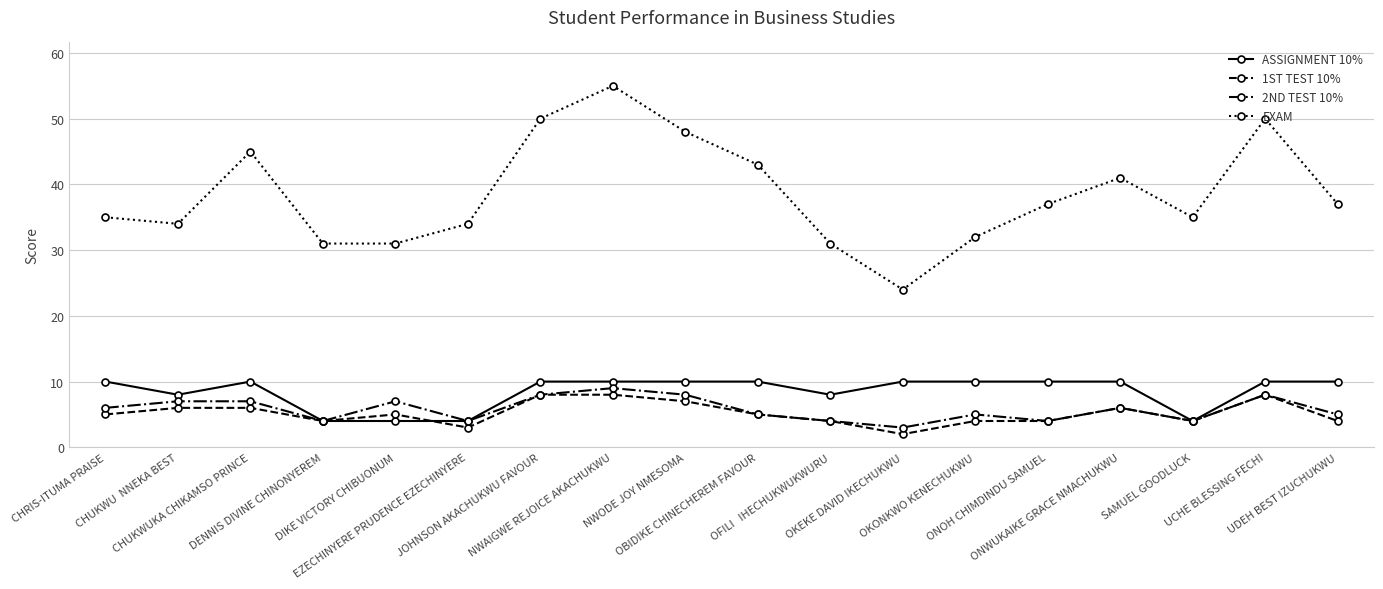

What is the maximum value shown in the chart?

55